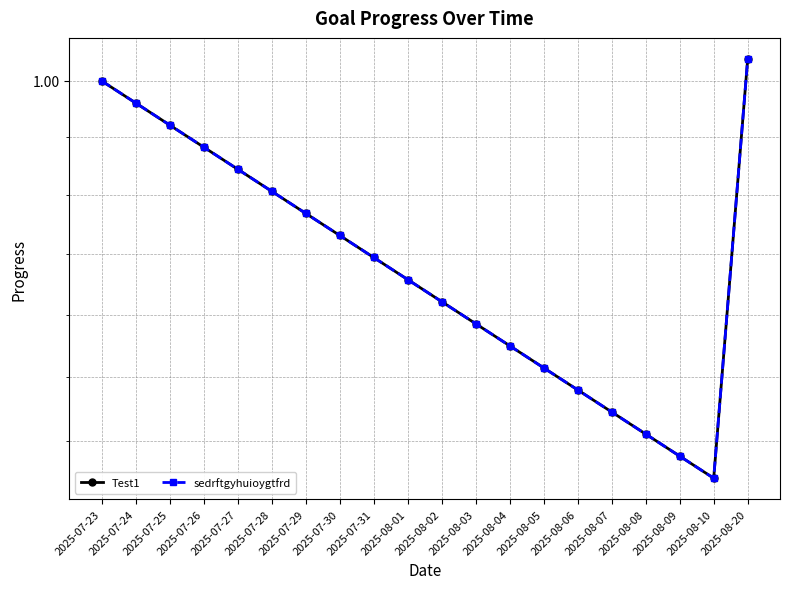

What is the sum of the sedrftgyhuioygtfrd values at 2025-08-09 and 2025-08-05?

1.7